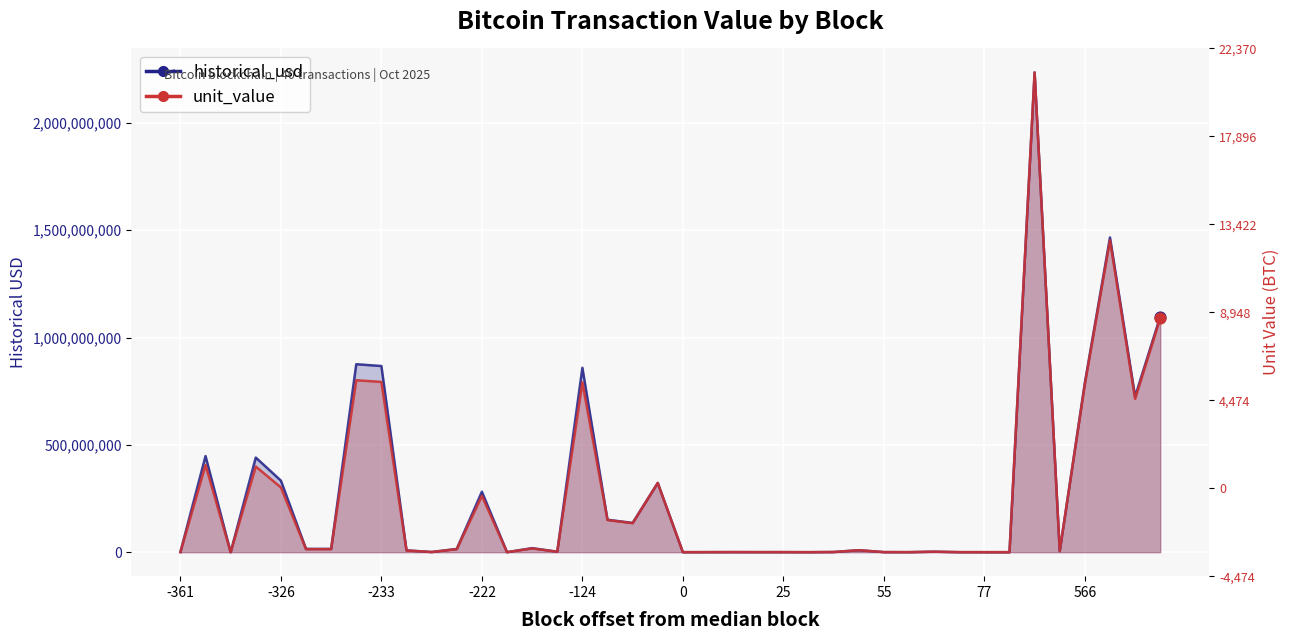

Is the value of historical_usd at 28 greater than the value of unit_value at 566?

No